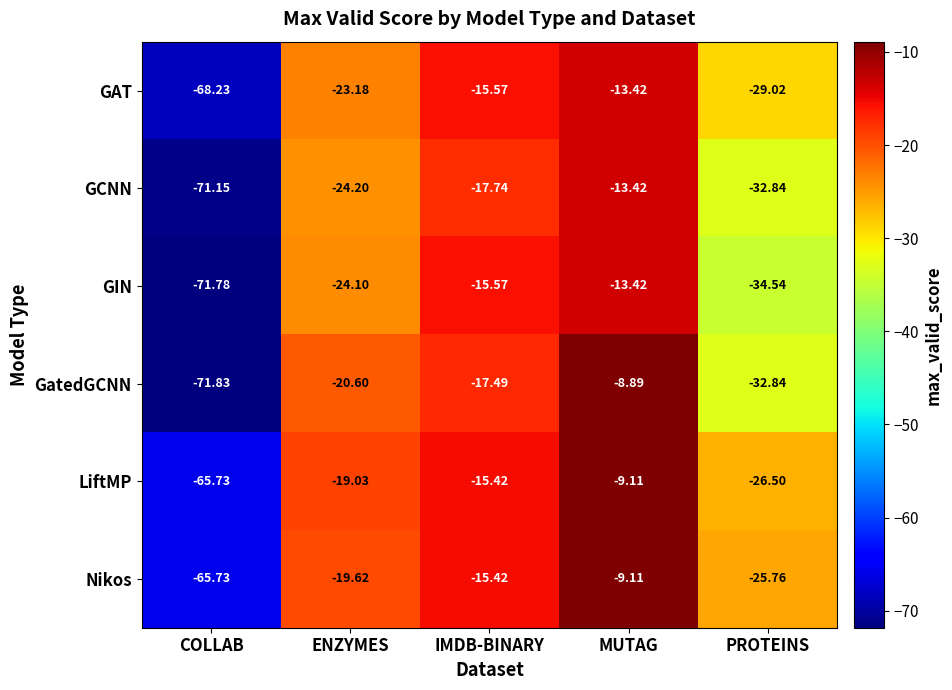

Which series has the largest range (max minus min)?

GatedGCNN